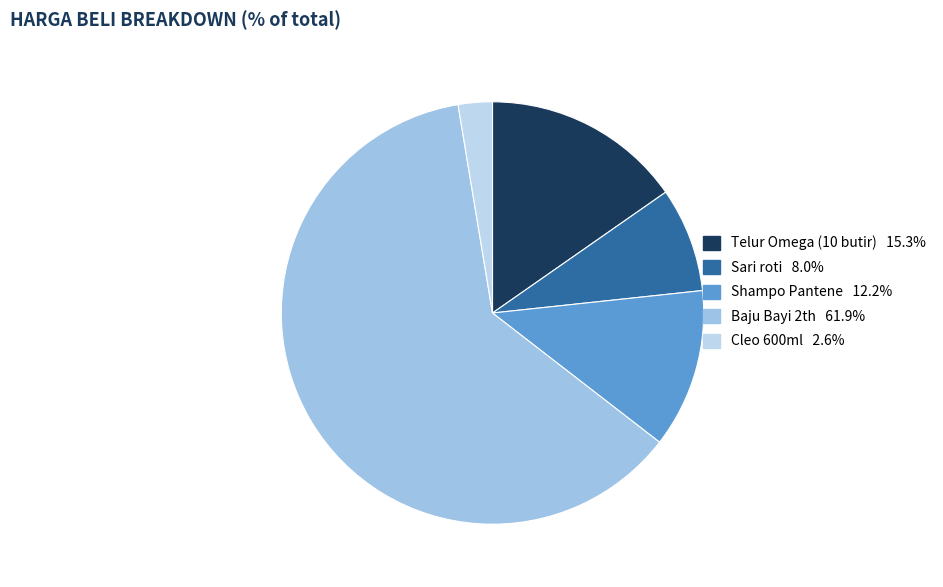

Is there any slice that represents more than half of the pie?

Yes